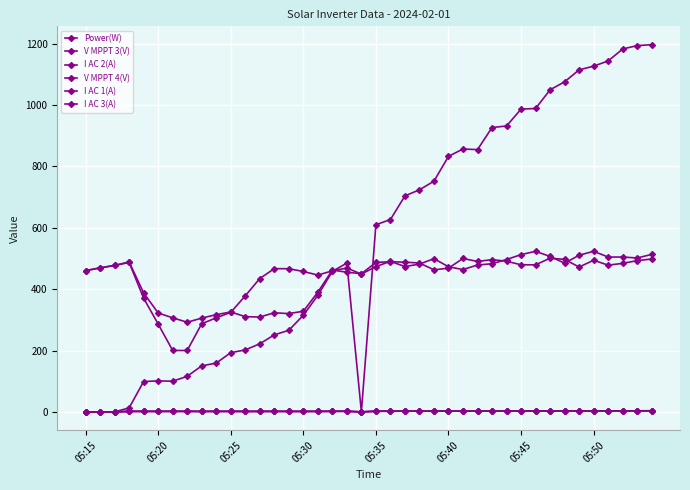

Rank the series by their maximum value, from highest to lowest.

Power(W), V MPPT 3(V), V MPPT 4(V), I AC 2(A), I AC 3(A), I AC 1(A)